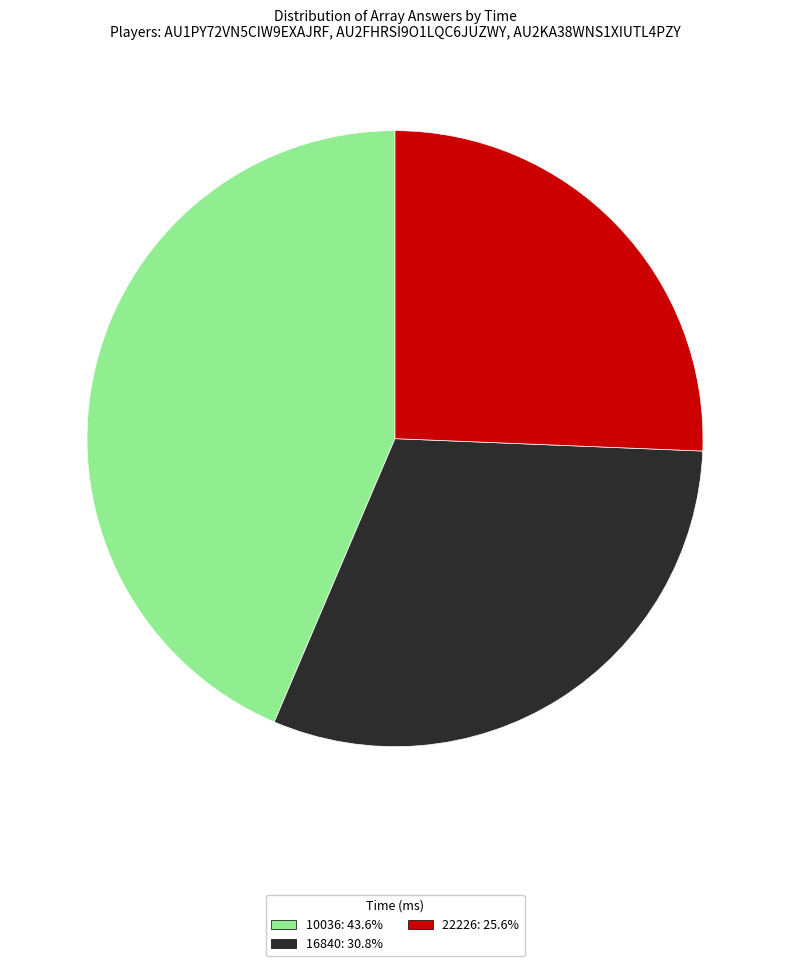

What is the ratio of the value at 10036: 43.6% to the value at 16840: 30.8%?

1.4